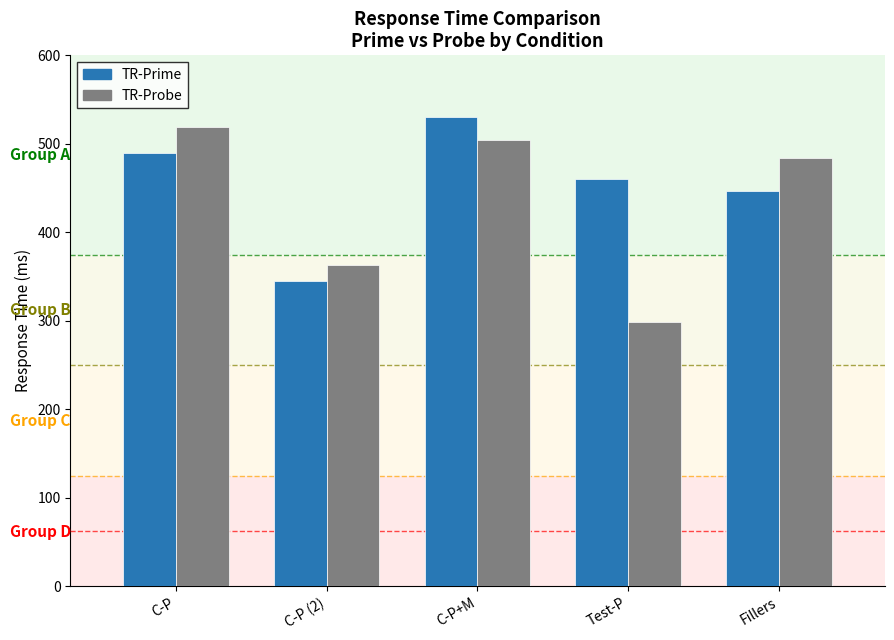

List the series in order of their peak value, lowest first.

TR-Probe, TR-Prime